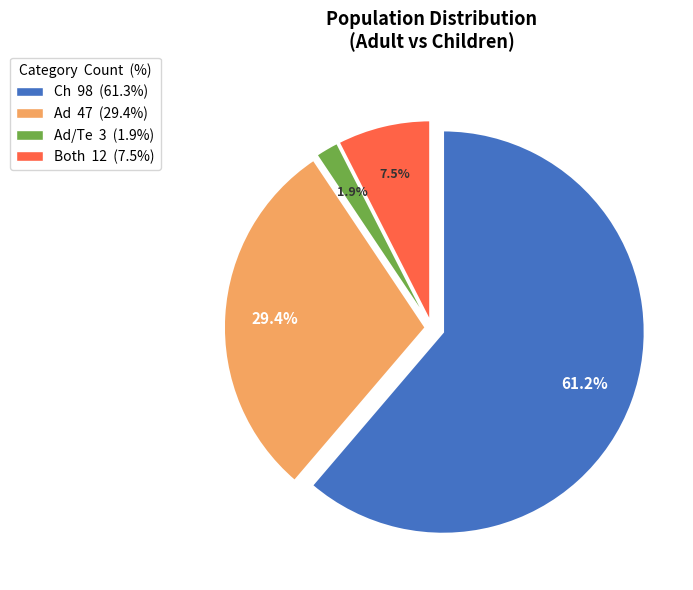

Is there a majority slice in this chart?

Yes